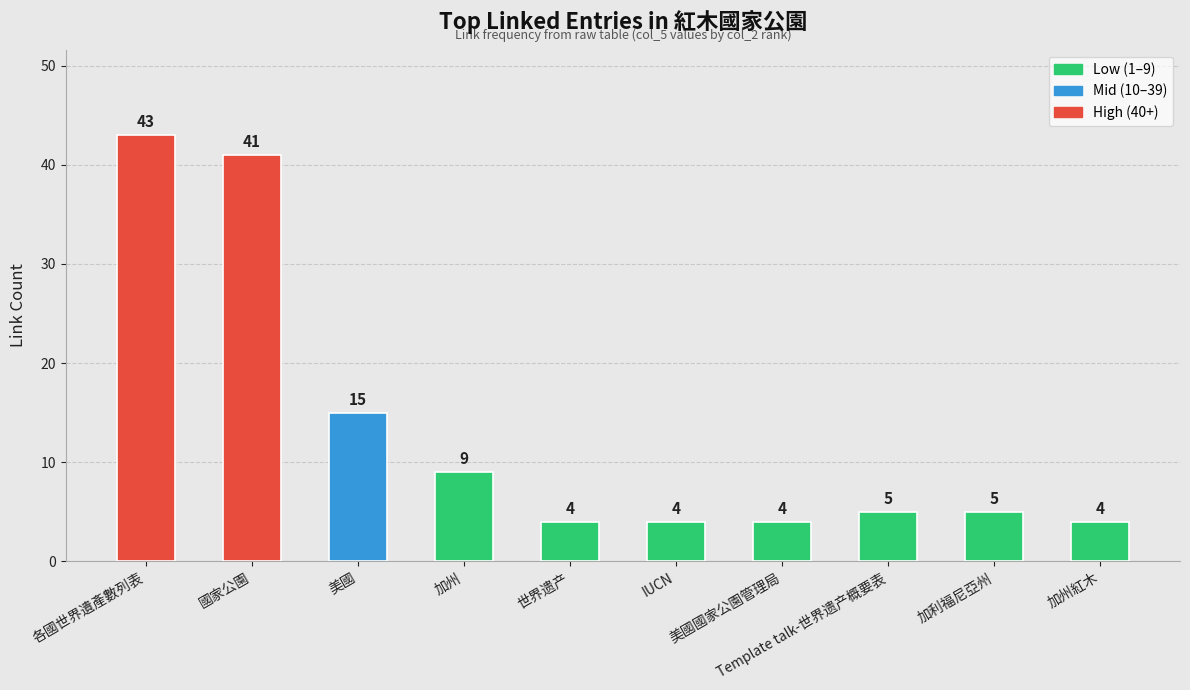

Where does the data first go above 5?

各國世界遺產數列表